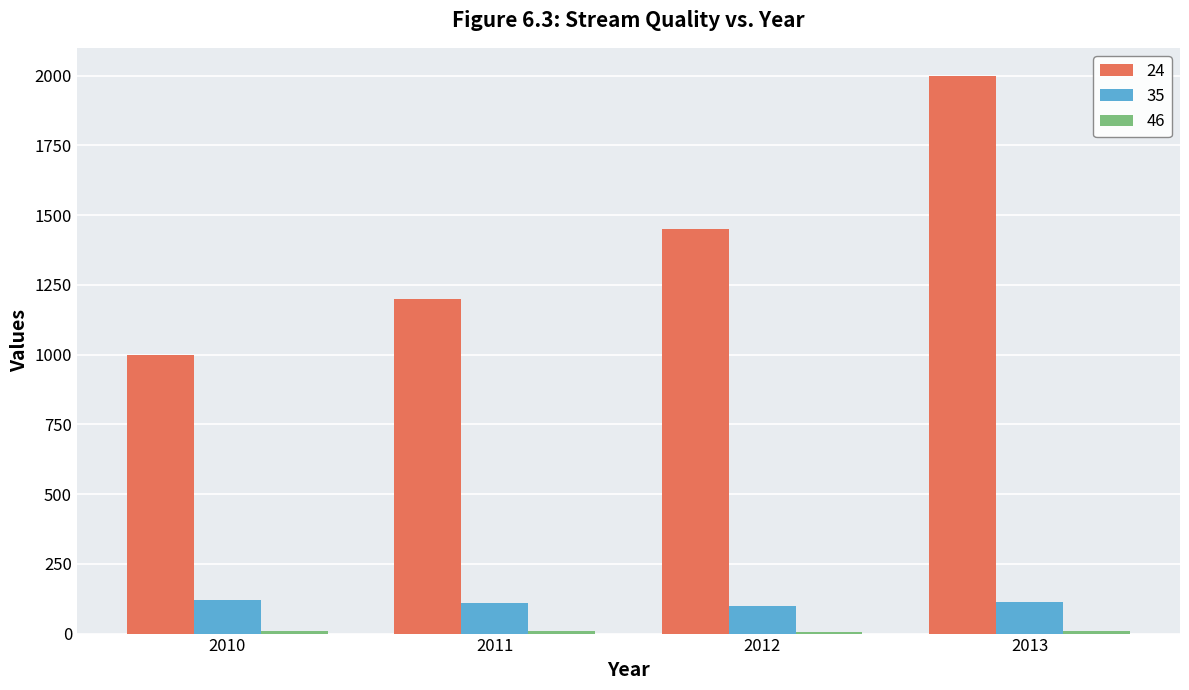

The value of 35 at 2013 is 112. True or false?

True